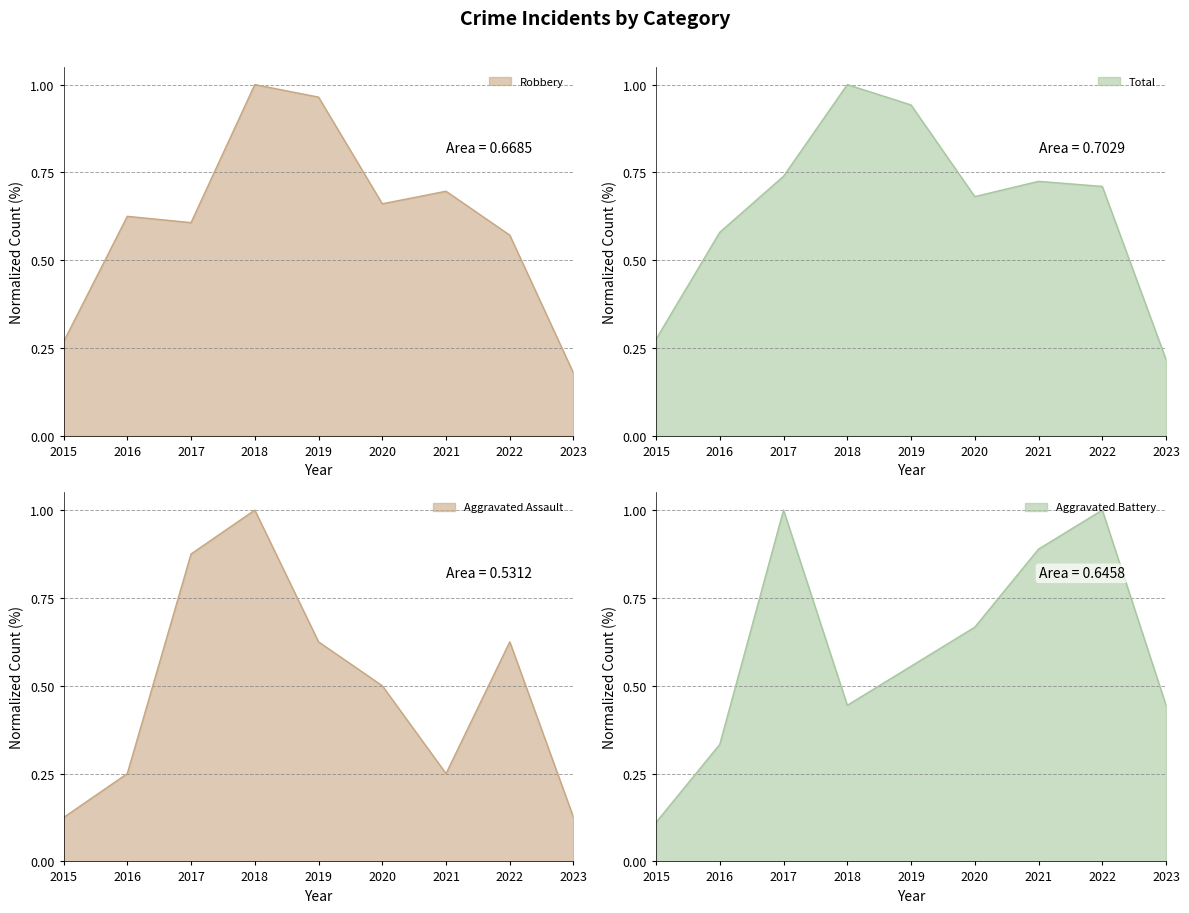

At which category does Aggravated Assault reach its first local peak?

2018